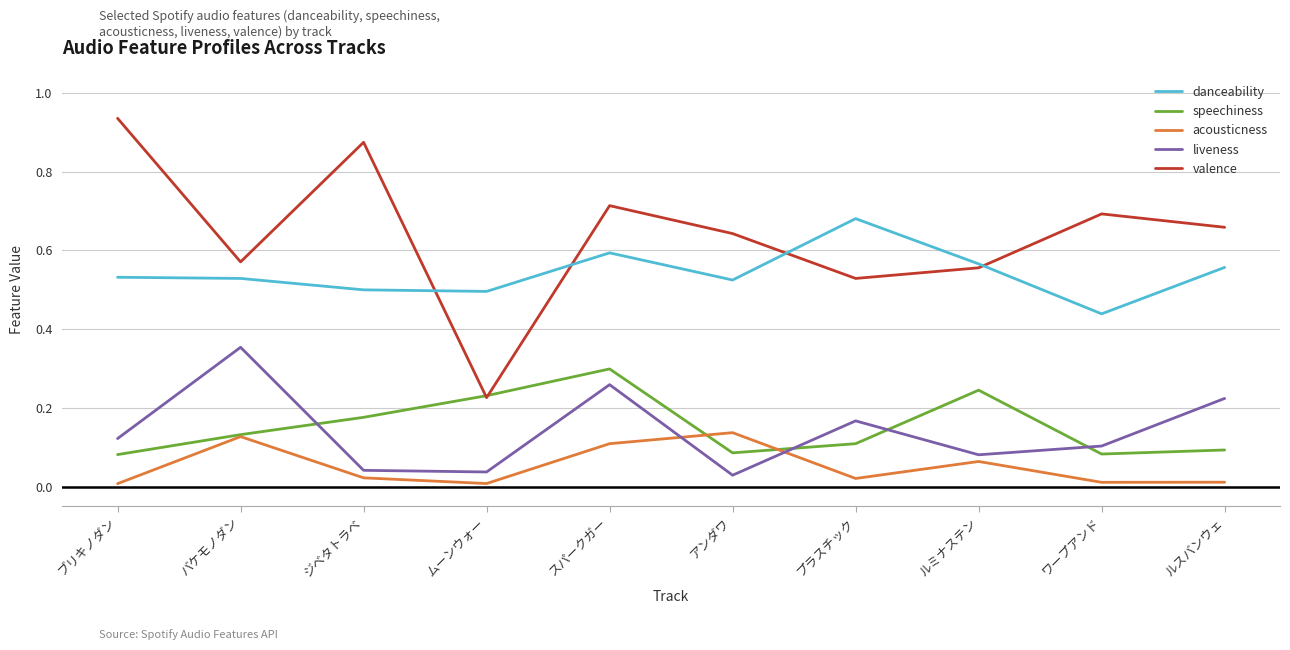

The value of danceability at スパークガー is 0.6. True or false?

True